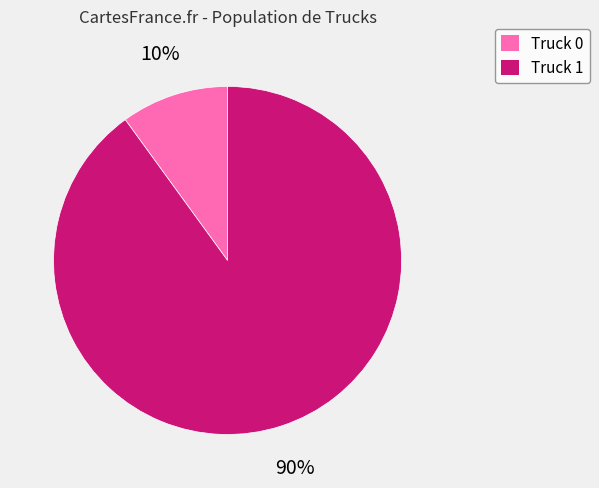

What is the ratio of the value at Truck 1 to the value at Truck 0?

9.0